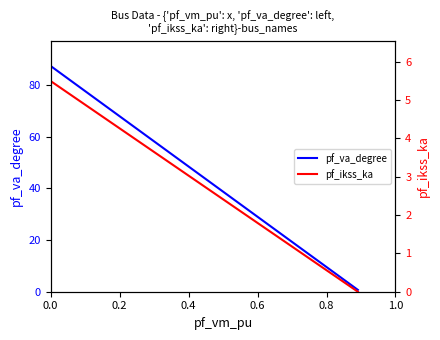

Rank the series by their maximum value, from highest to lowest.

pf_va_degree, pf_ikss_ka